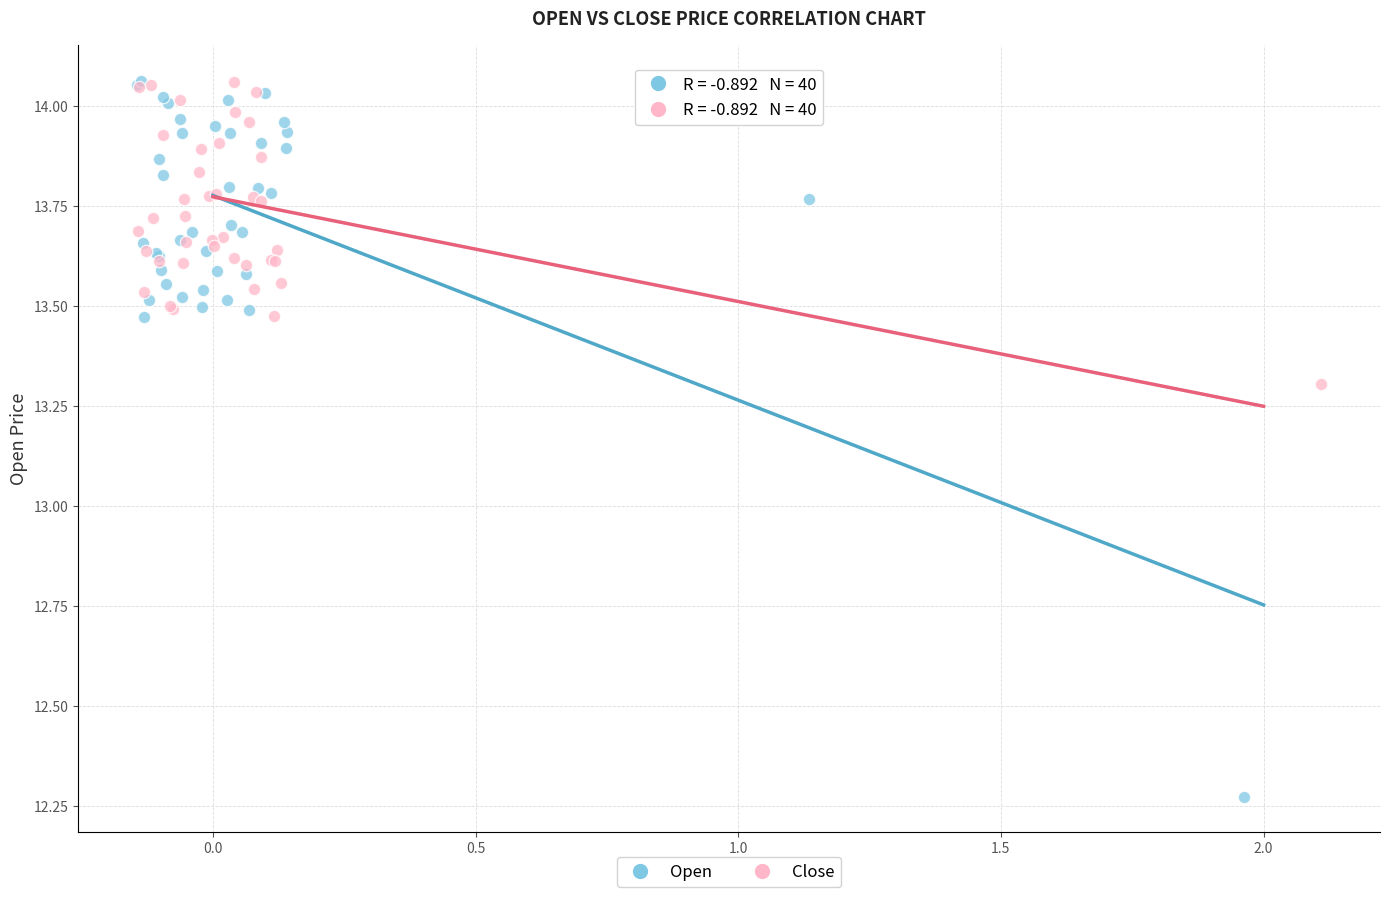

Which series has the widest spread of Y values?

Open